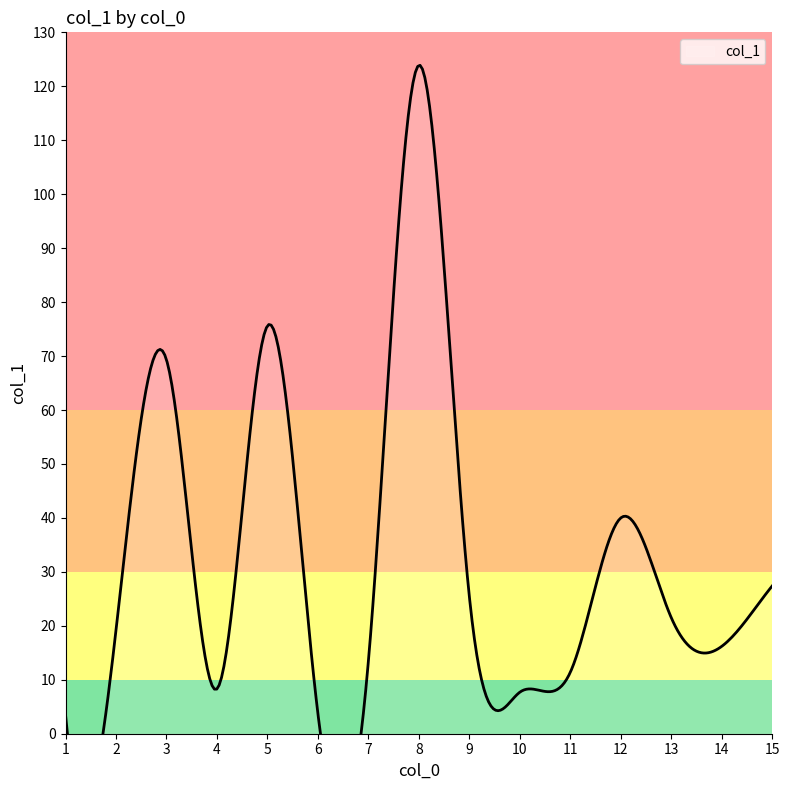

What is the sum of the values at 7 and 10?

21.2